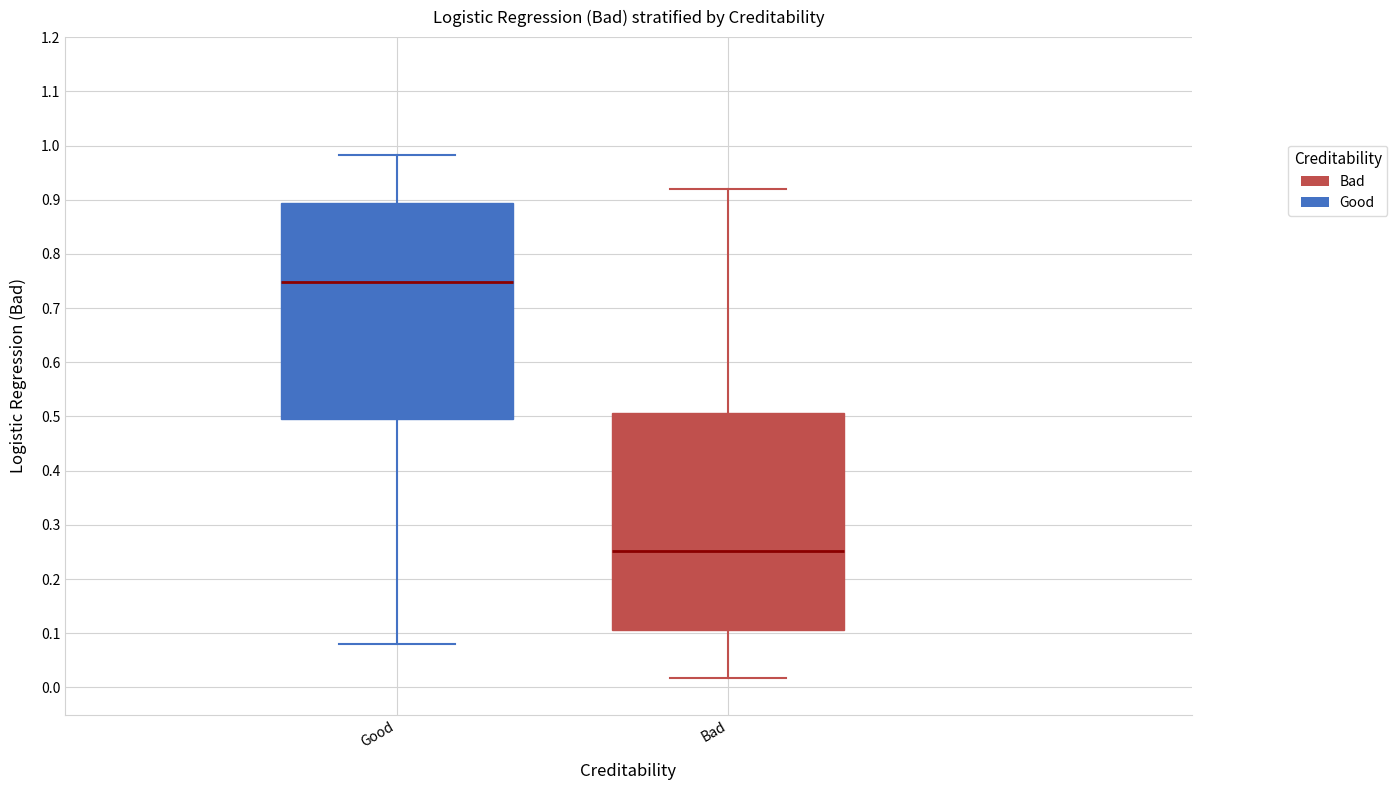

Reading left to right, transcribe this box plot: for each box, give where its median line is, the range the box spans, and where its two whiskers end, as read against the y-axis. The values are not printed on the chart, so give them approximately, as read against the axis.

Good: median 0.75, box 0.49 to 0.89, whiskers 0.08 to 0.98
Bad: median 0.25, box 0.11 to 0.51, whiskers 0.02 to 0.92